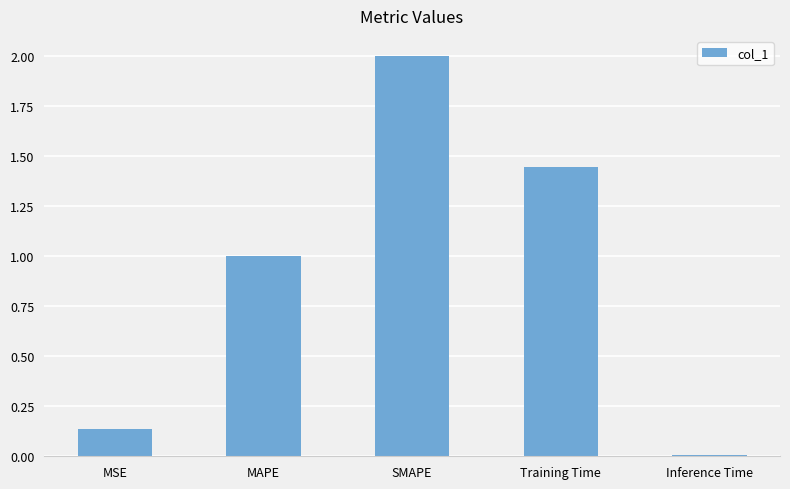

The value at Training Time is 0.7. True or false?

False